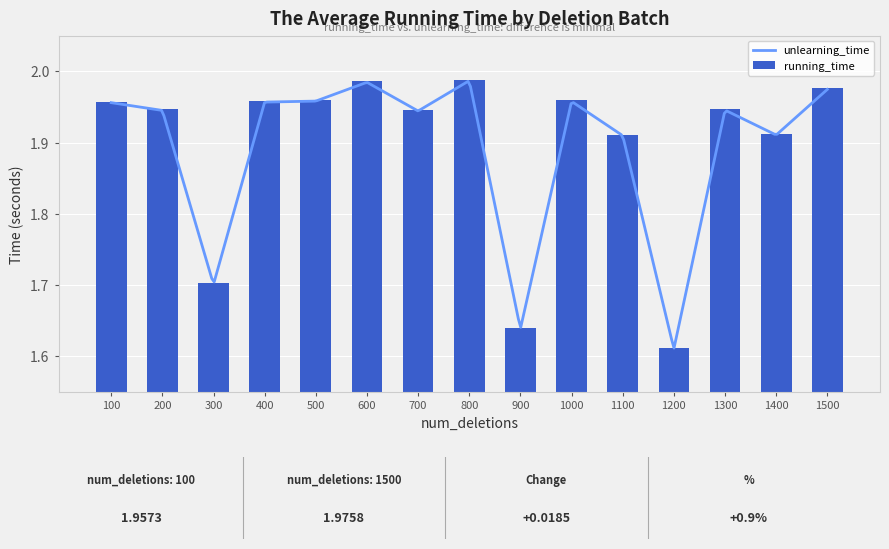

Read the value at 1100.

1.9